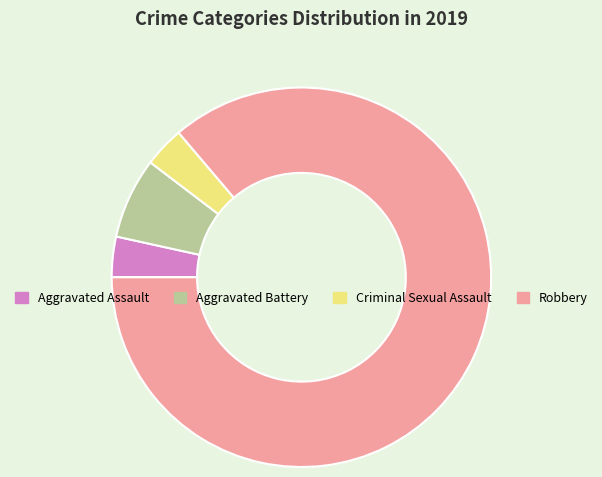

What is the ratio of the value at Criminal Sexual Assault to the value at Aggravated Battery?

0.5